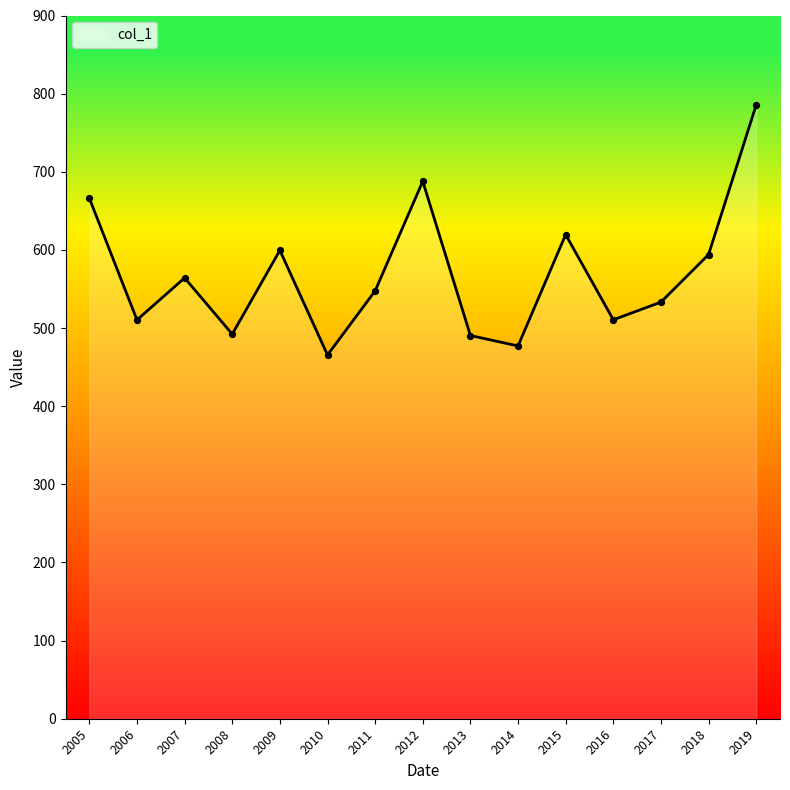

Between 2011 and 2008, which is larger?

2011